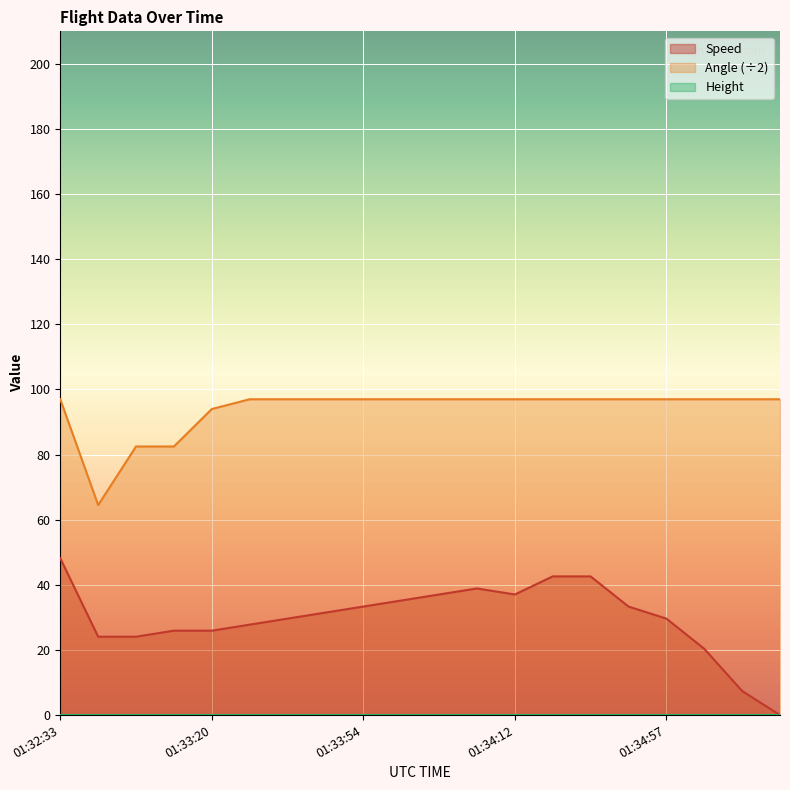

What is the highest value of the Speed series?

48.2